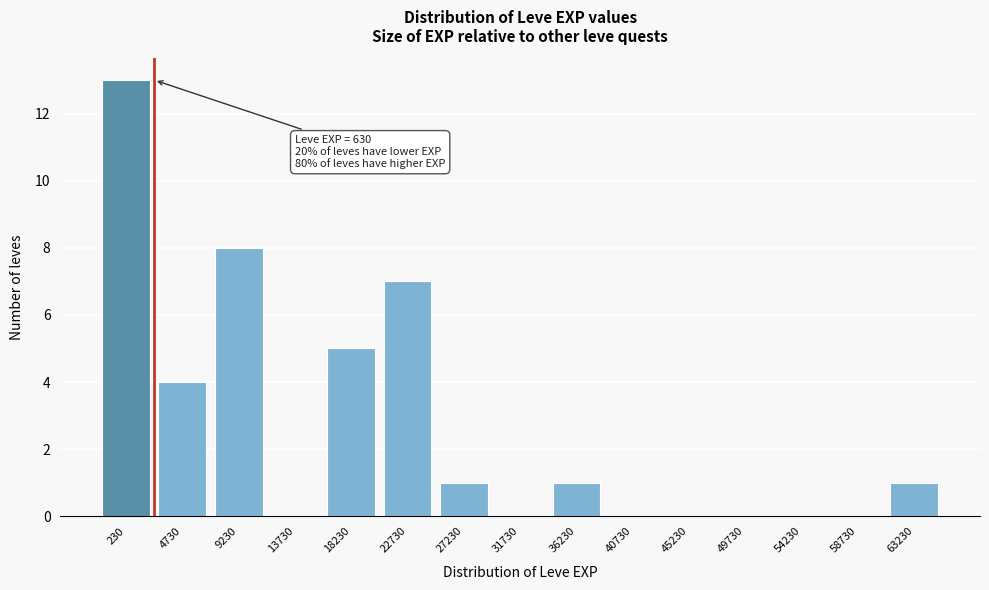

Reading left to right, list all the values displayed in this chart.

230=13	4730=4	9230=8	13730=0	18230=5	22730=7	27230=1	31730=0	36230=1	40730=0	45230=0	49730=0	54230=0	58730=0	63230=1